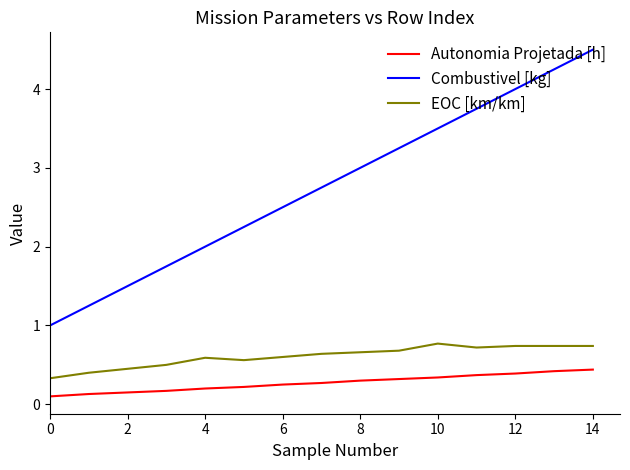

True or false: Combustivel [kg] and Autonomia Projetada [h] cross at least once.

False